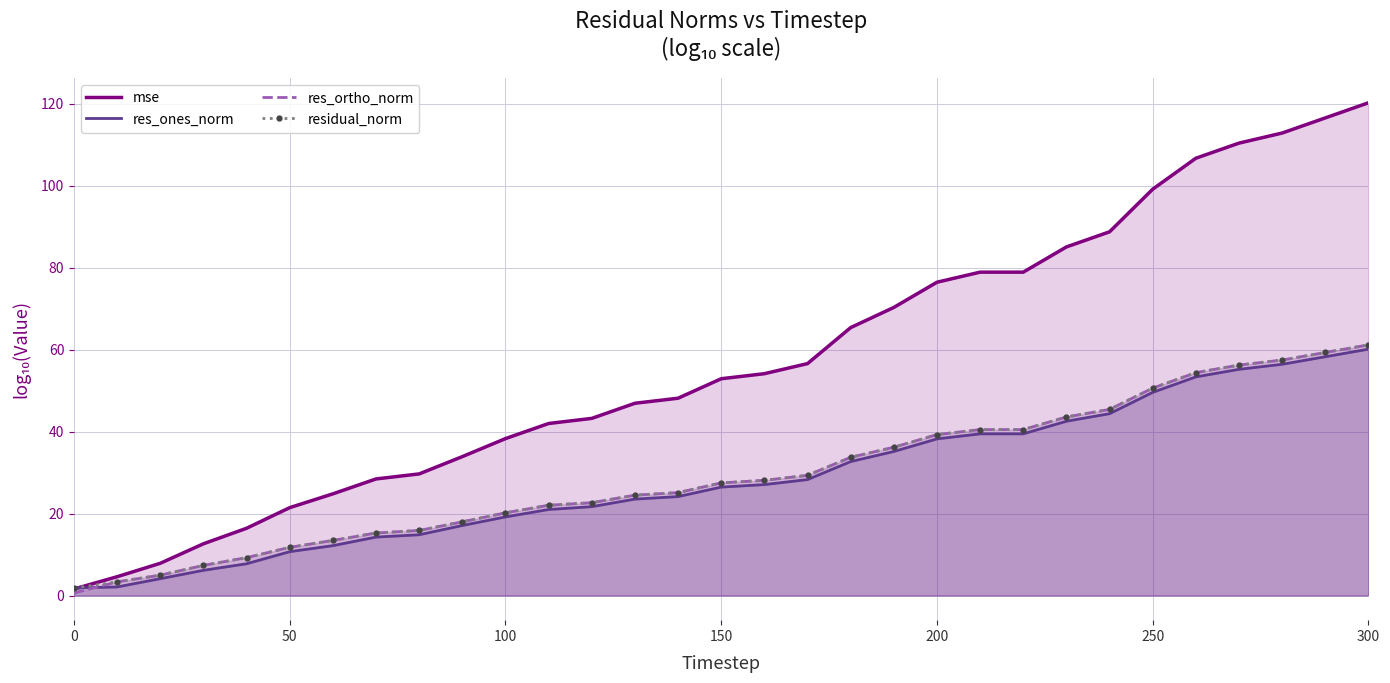

Which series has the largest total across all categories?

mse